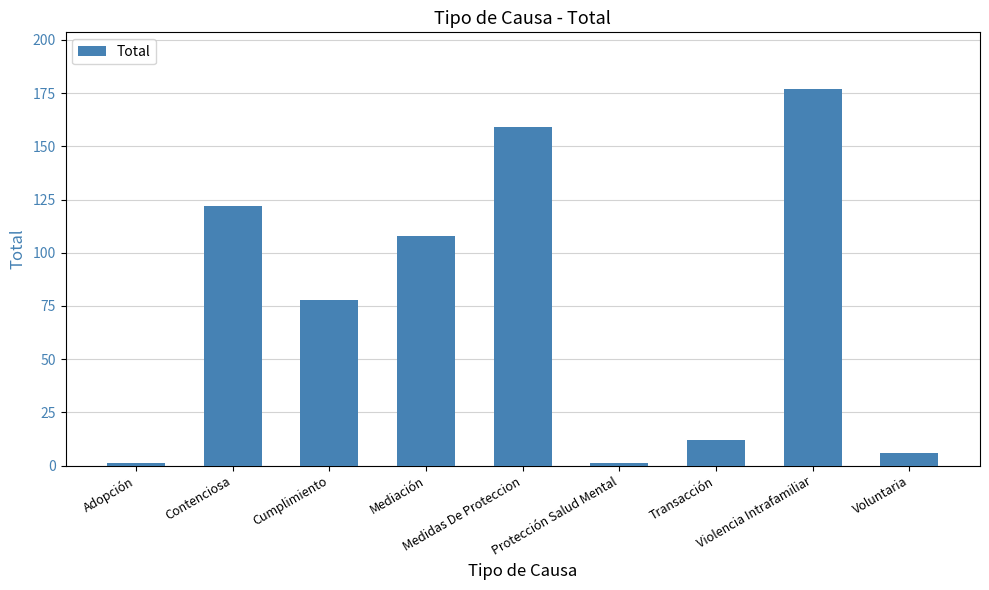

Does the chart contain any negative values?

No